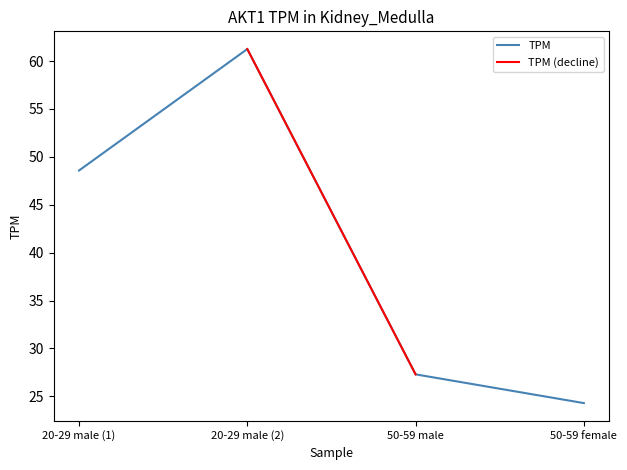

What is the label of the 1st point from the right?

50-59 female